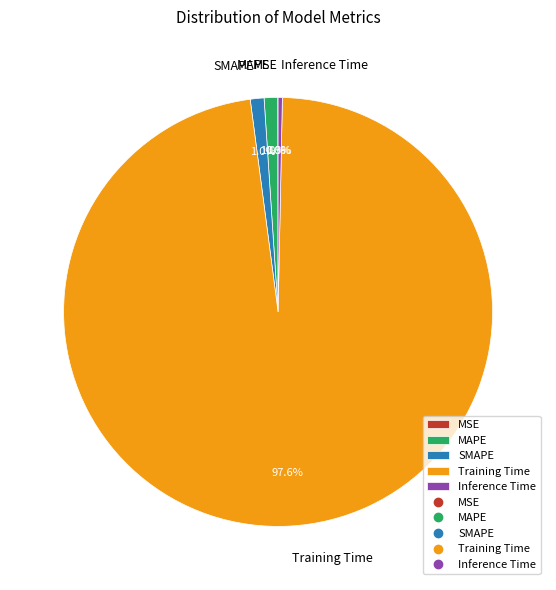

To the nearest percent, what is the average slice percentage?

20%